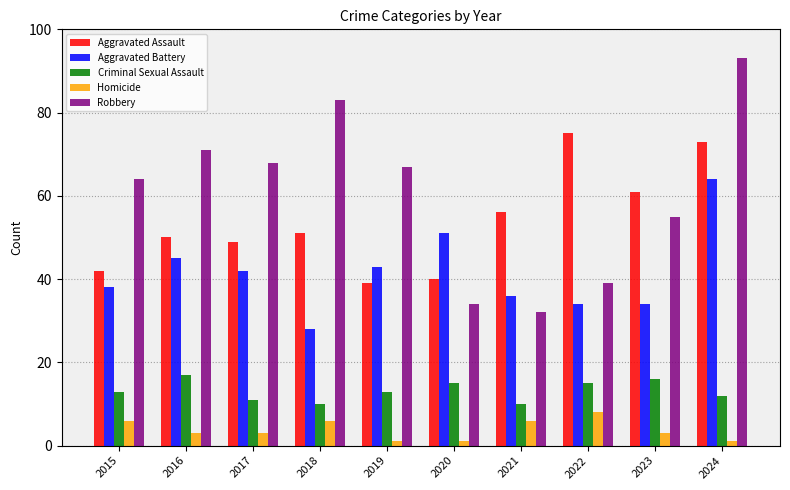

The Homicide series shows 13 at 2022. True or false?

False